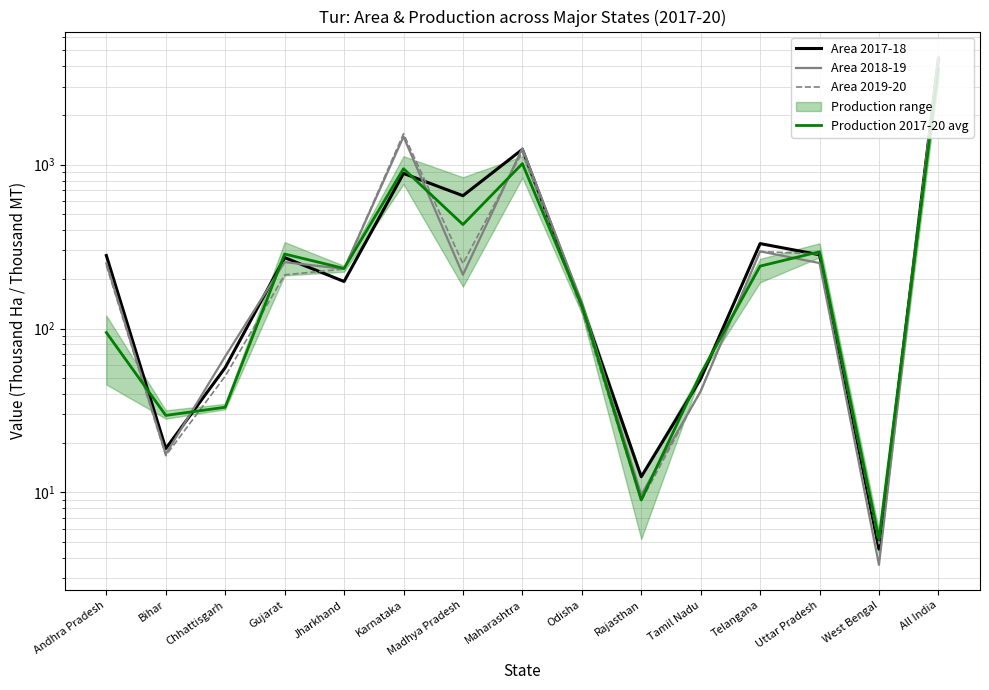

What is the value of the Area 2017-18 point at the 13th from the left?

282.0